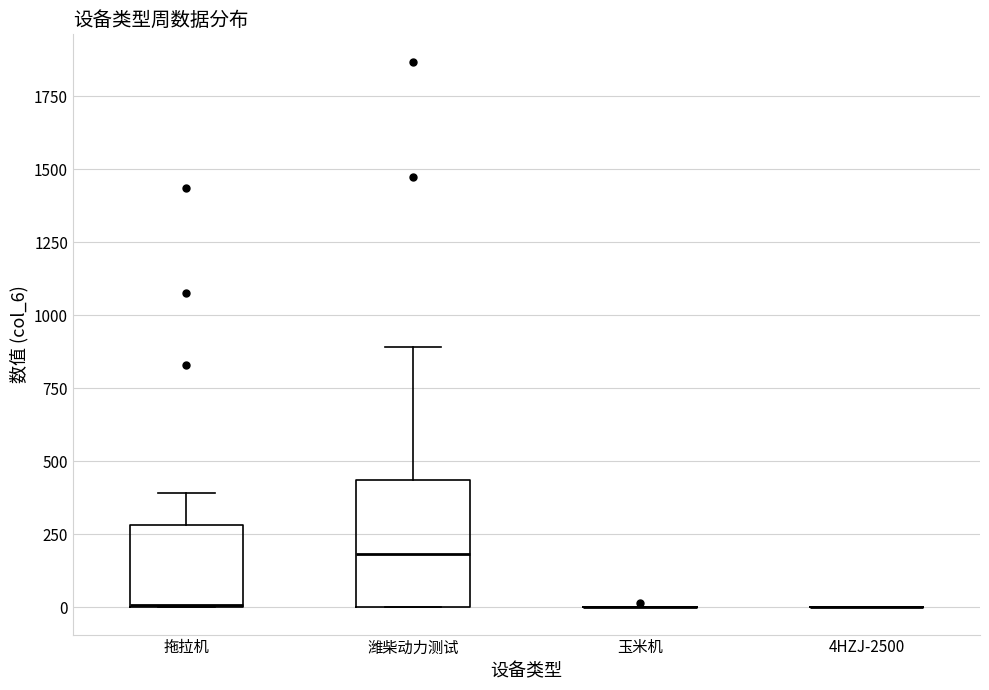

Where does the median line of the box for 潍柴动力测试 sit on the y-axis? The values are not printed on the chart, so give them approximately, as read against the axis.

200